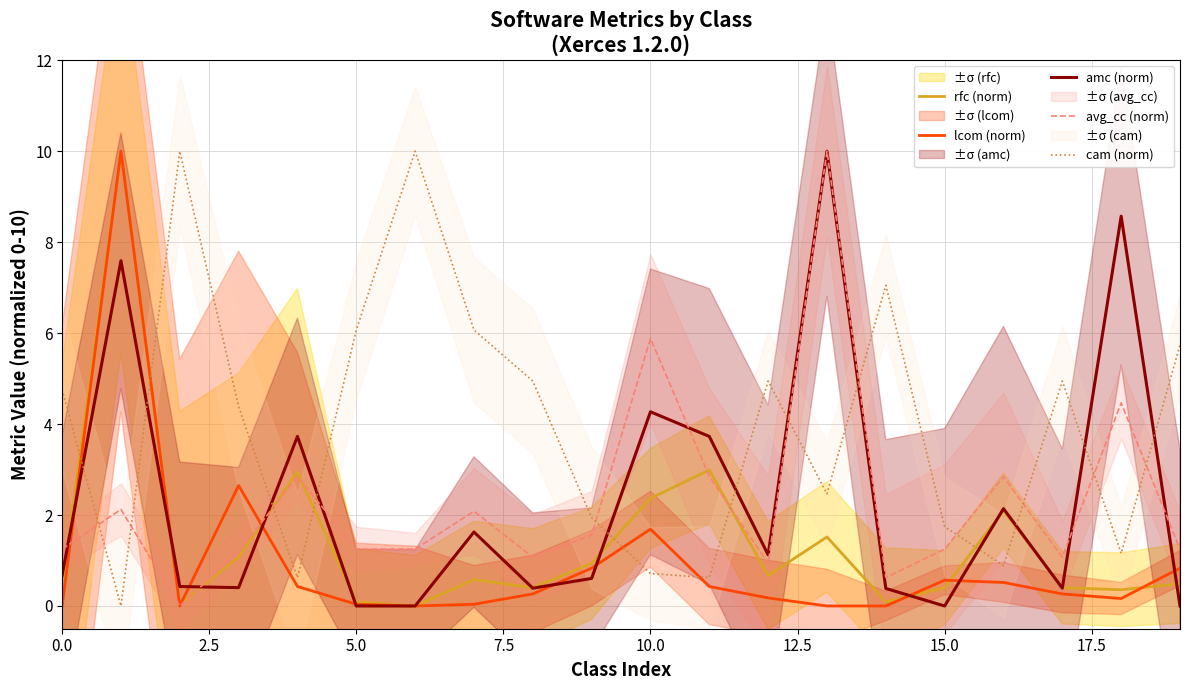

Is it true that avg_cc (norm) equals 2.8 at 16?

True